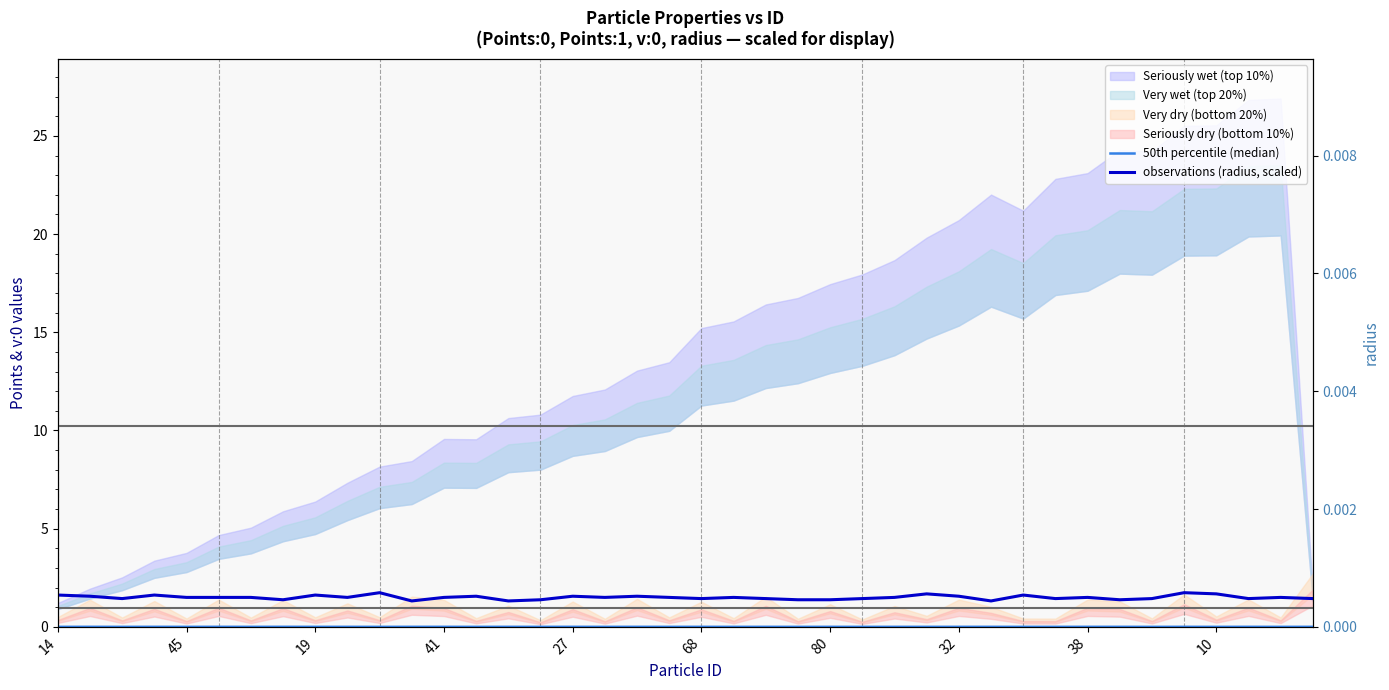

Rank the series at 41 from highest to lowest value.

observations (radius, scaled), 50th percentile (median)